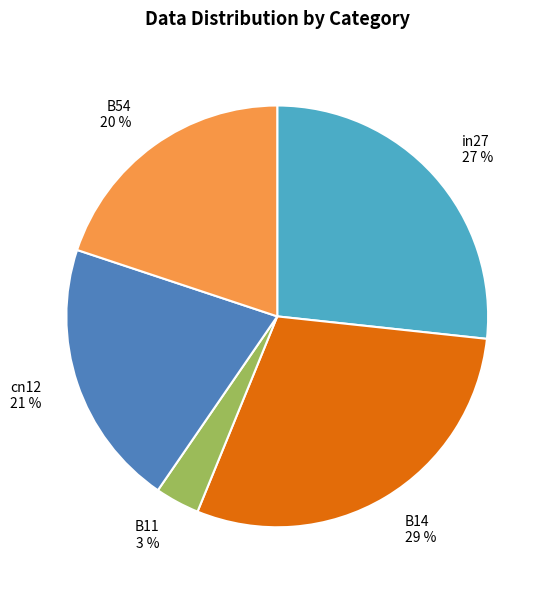

To the nearest percent, what is the difference between the largest and smallest slice percentages?

26%